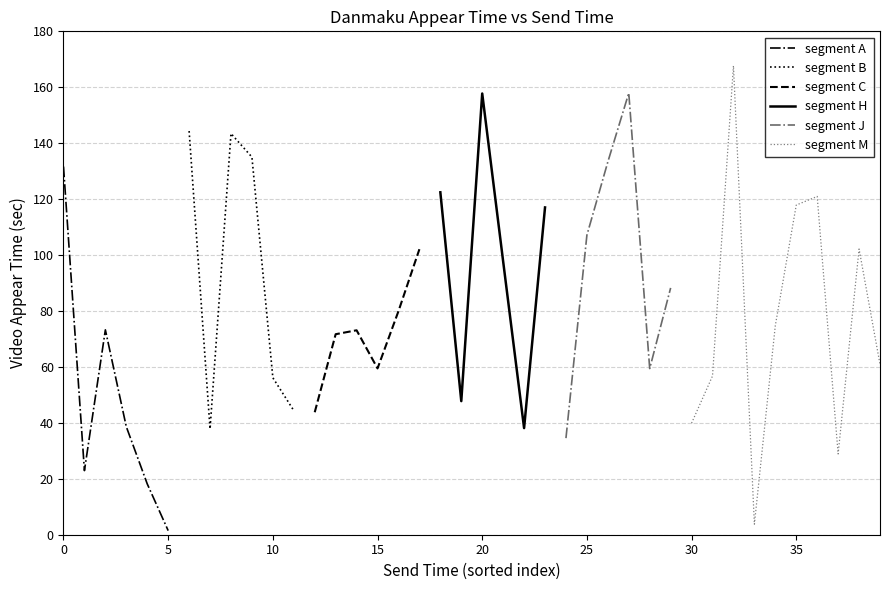

What is the maximum value shown in the chart?

167.7